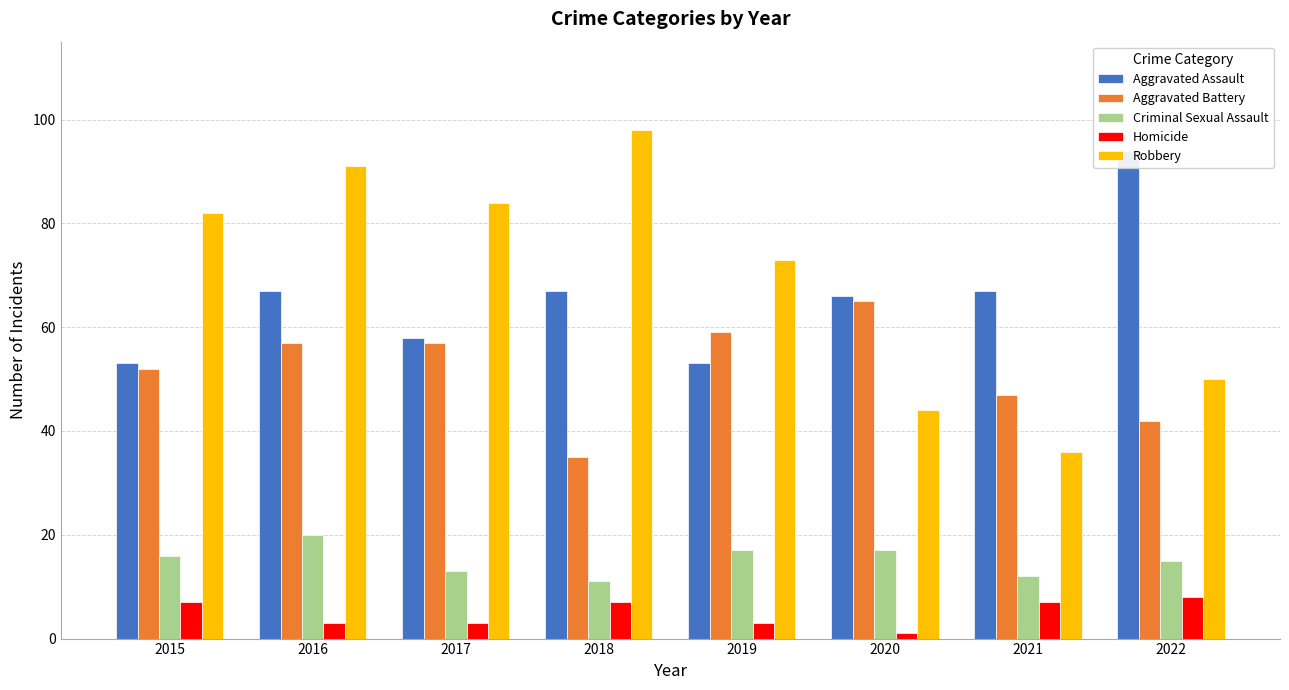

Reading right to left, transcribe all the data shown in this chart.

Aggravated Assault: 2022=94	2021=67	2020=66	2019=53	2018=67	2017=58	2016=67	2015=53
Aggravated Battery: 2022=42	2021=47	2020=65	2019=59	2018=35	2017=57	2016=57	2015=52
Criminal Sexual Assault: 2022=15	2021=12	2020=17	2019=17	2018=11	2017=13	2016=20	2015=16
Homicide: 2022=8	2021=7	2020=1	2019=3	2018=7	2017=3	2016=3	2015=7
Robbery: 2022=50	2021=36	2020=44	2019=73	2018=98	2017=84	2016=91	2015=82